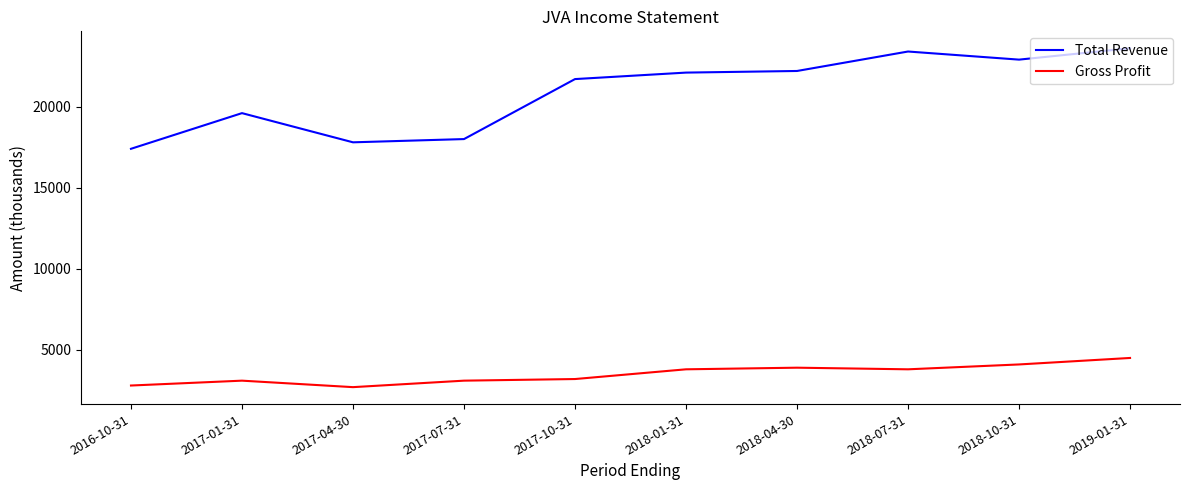

Rank the series at 2016-10-31 from highest to lowest value.

Total Revenue, Gross Profit